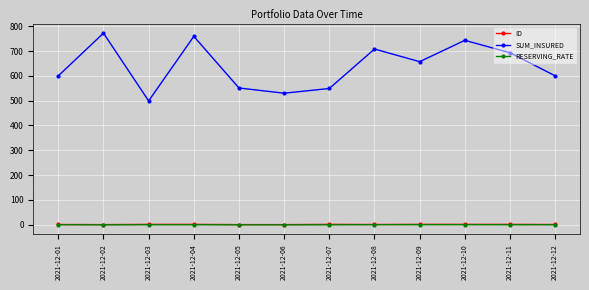

True or false: SUM_INSURED and RESERVING_RATE intersect in this chart.

False